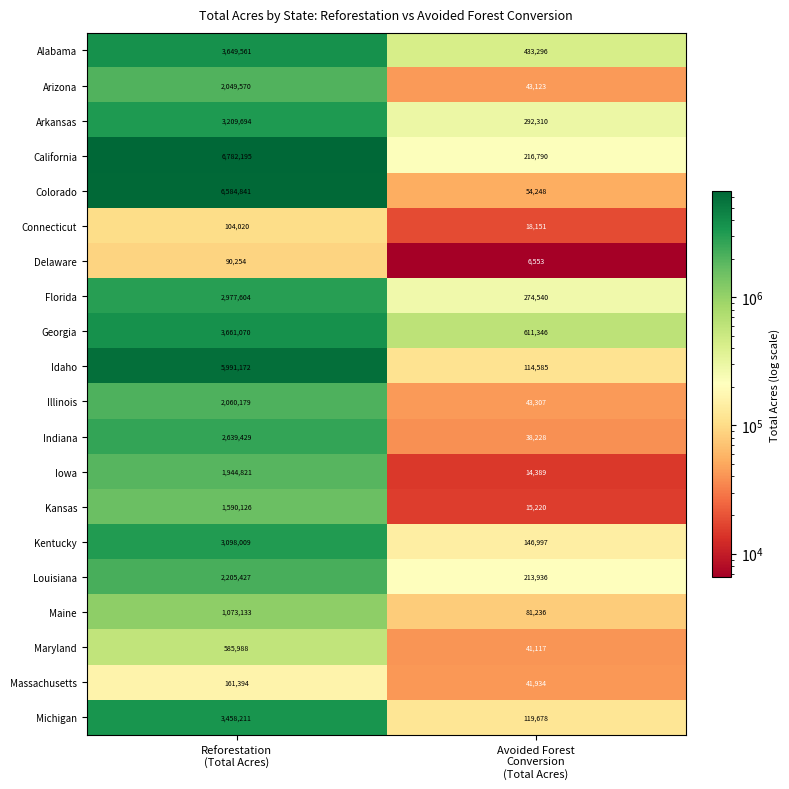

Which series has the largest range (max minus min)?

California